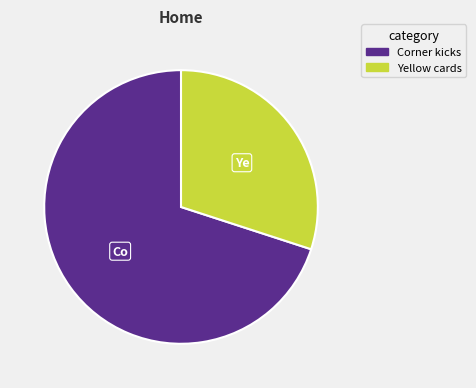

Count the number of slices in the pie.

2